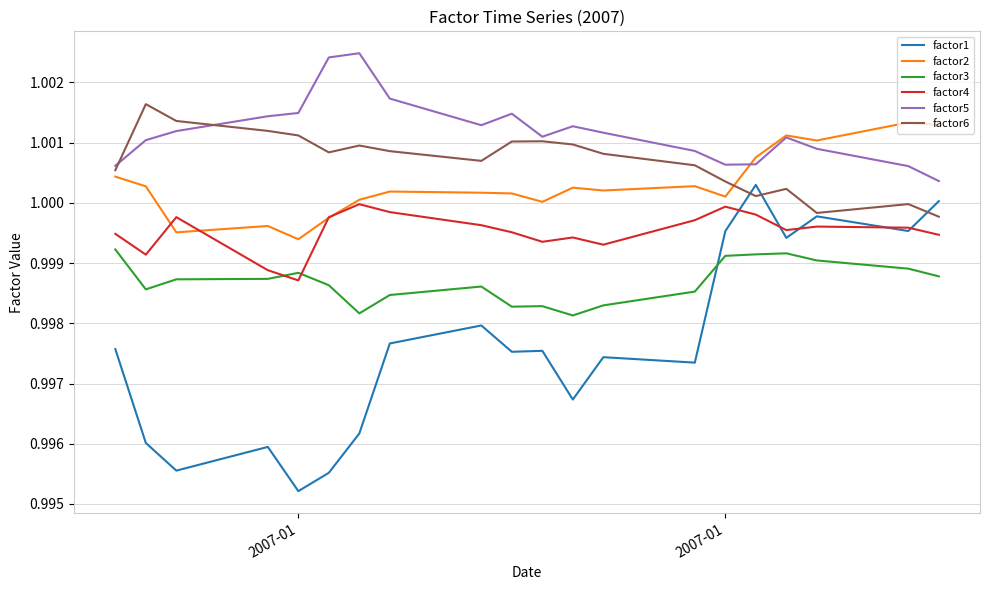

How many lines are shown in the chart?

6